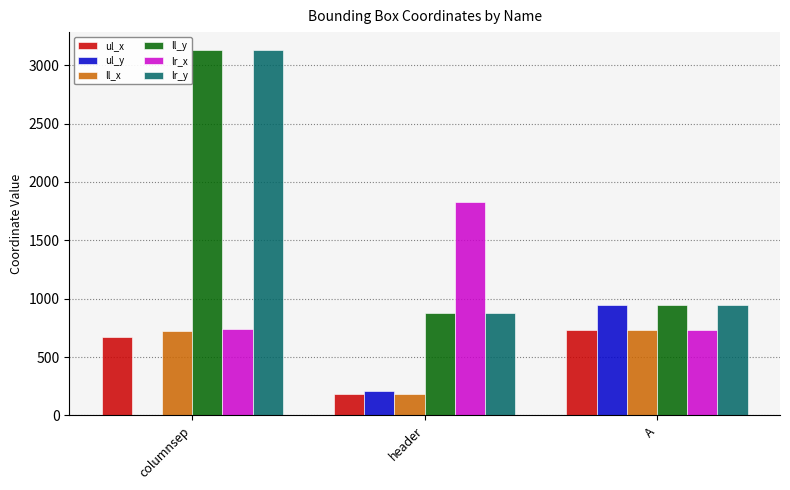

What is the total value across all series at columnsep?

8387